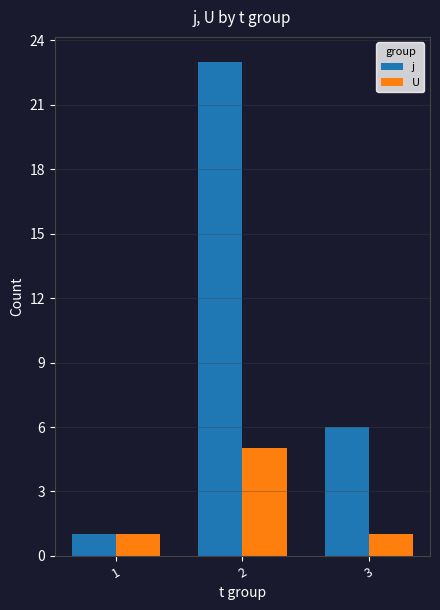

Is it true that j equals 6 at 3?

True